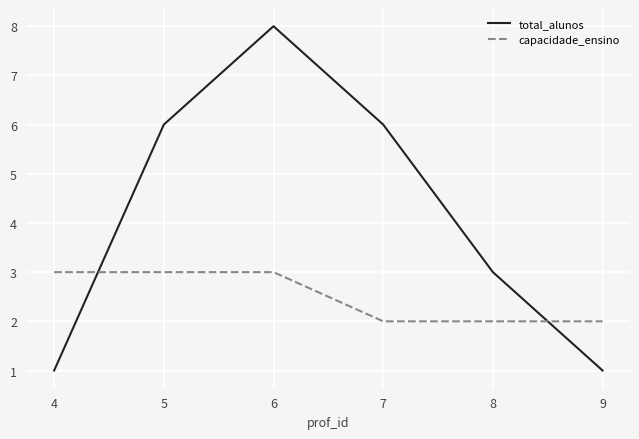

Is this an area chart (filled region under the line)?

No